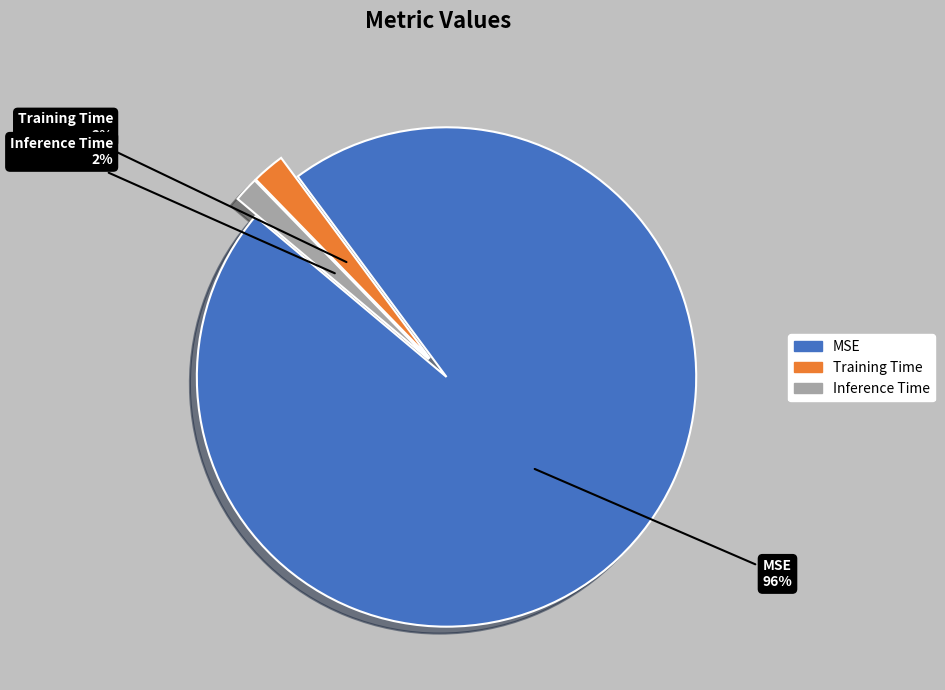

Does Inference Time represent more than half of the total?

No